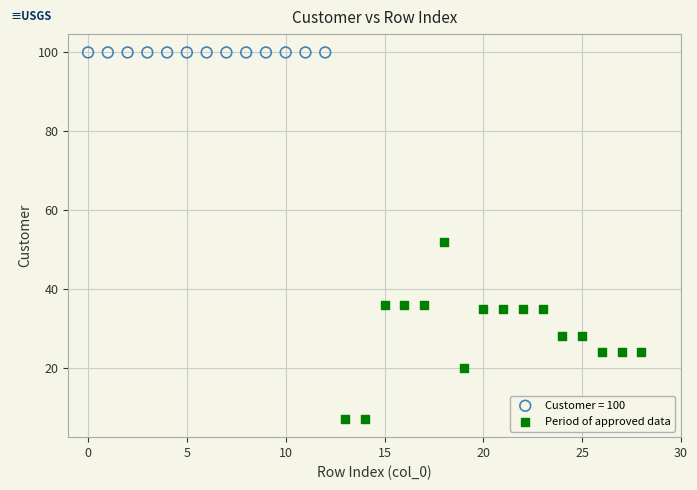

Which series reaches the maximum Y coordinate?

Customer = 100